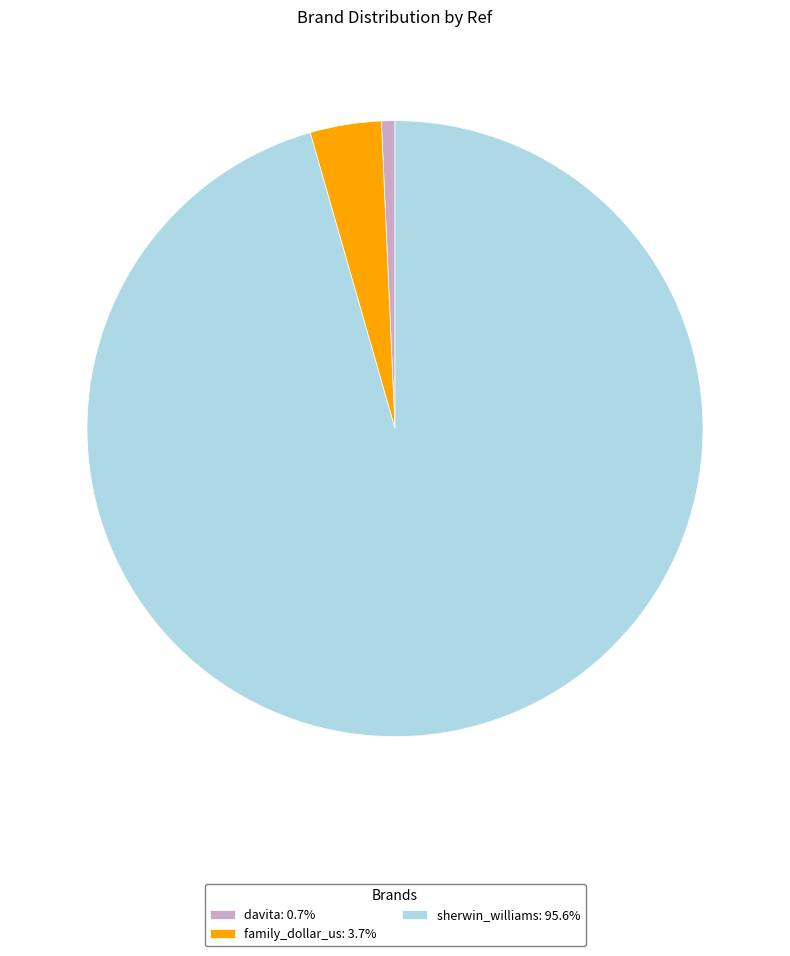

Rank the categories by value from lowest to highest.

davita, family_dollar_us, sherwin_williams